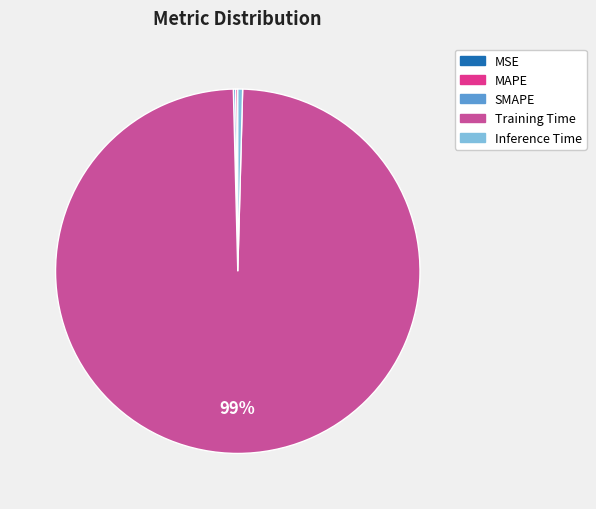

Which category has the biggest portion of the pie?

Training Time